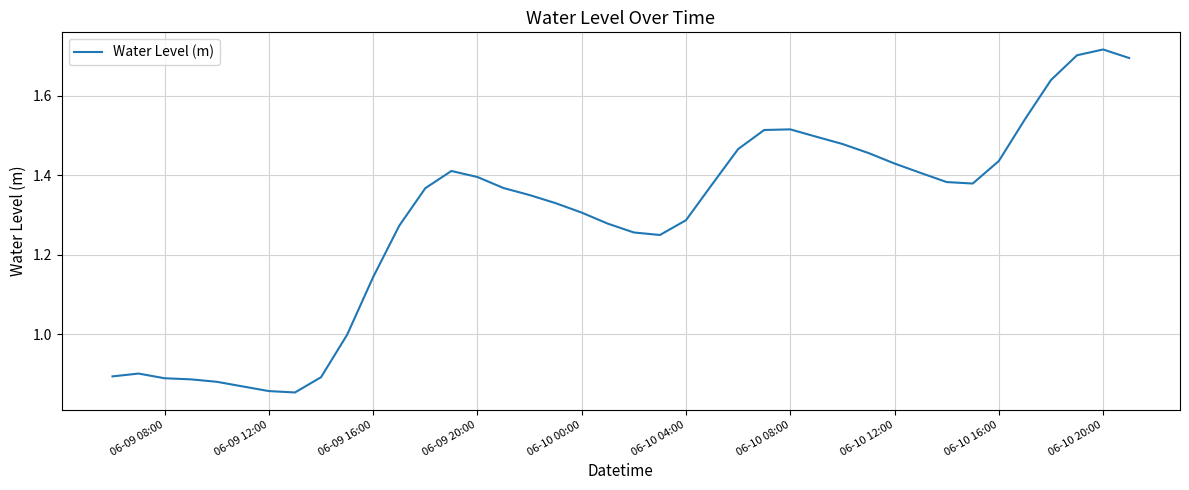

Approximately how many times larger is the value at 06-09 16:00 compared to 06-10 12:00?

0.8